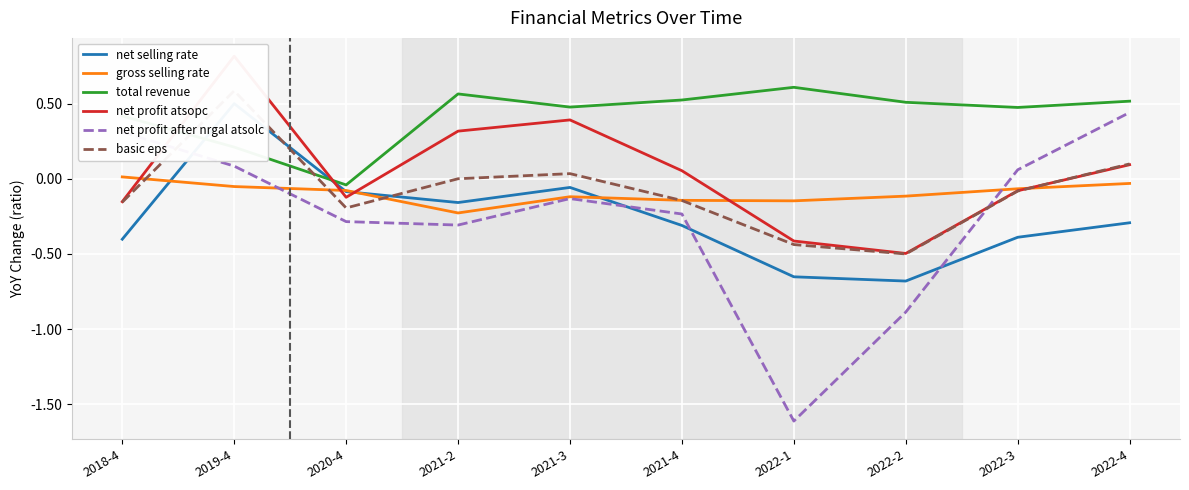

What is the sum of all gross selling rate values?

-1.0